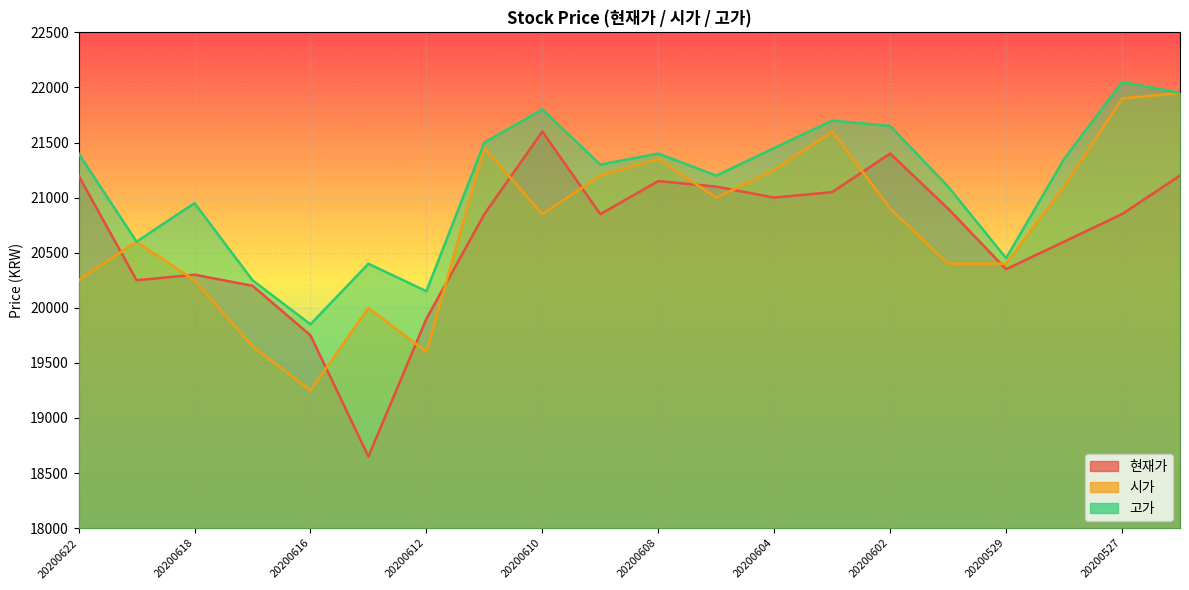

Rank the series by their average value, from highest to lowest.

고가, 시가, 현재가